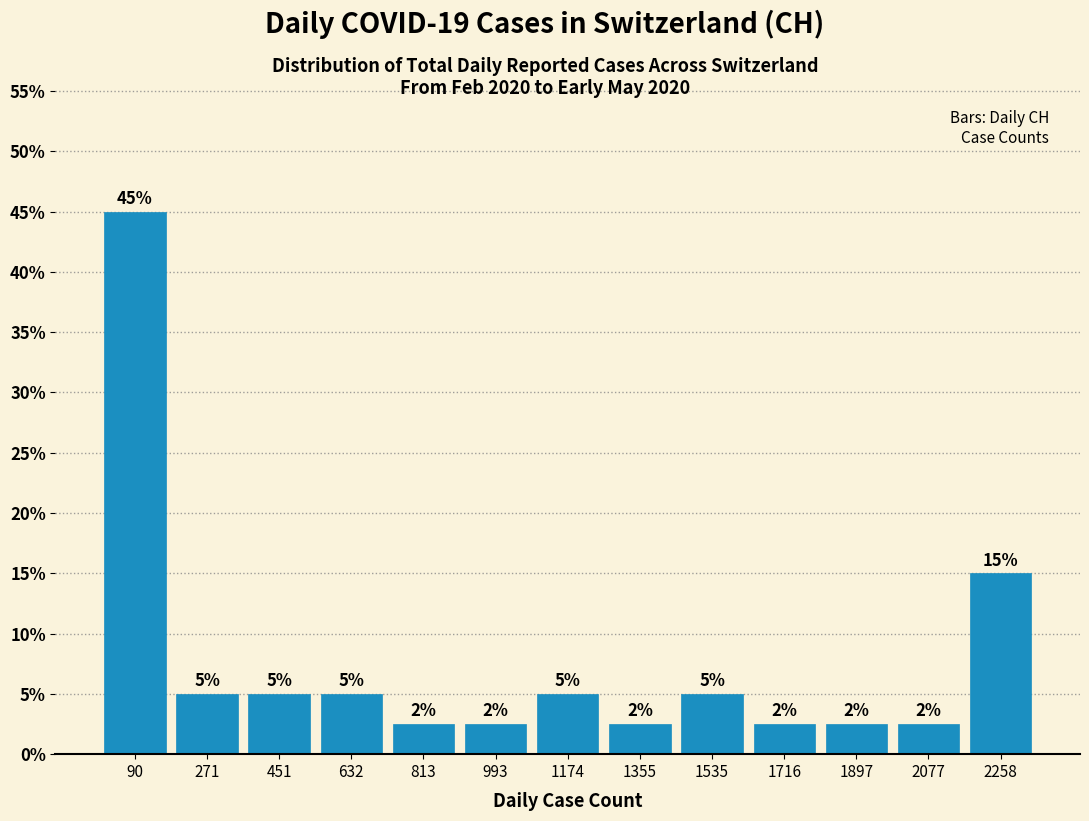

Which range on the x-axis has the tallest bar?

0 to 180